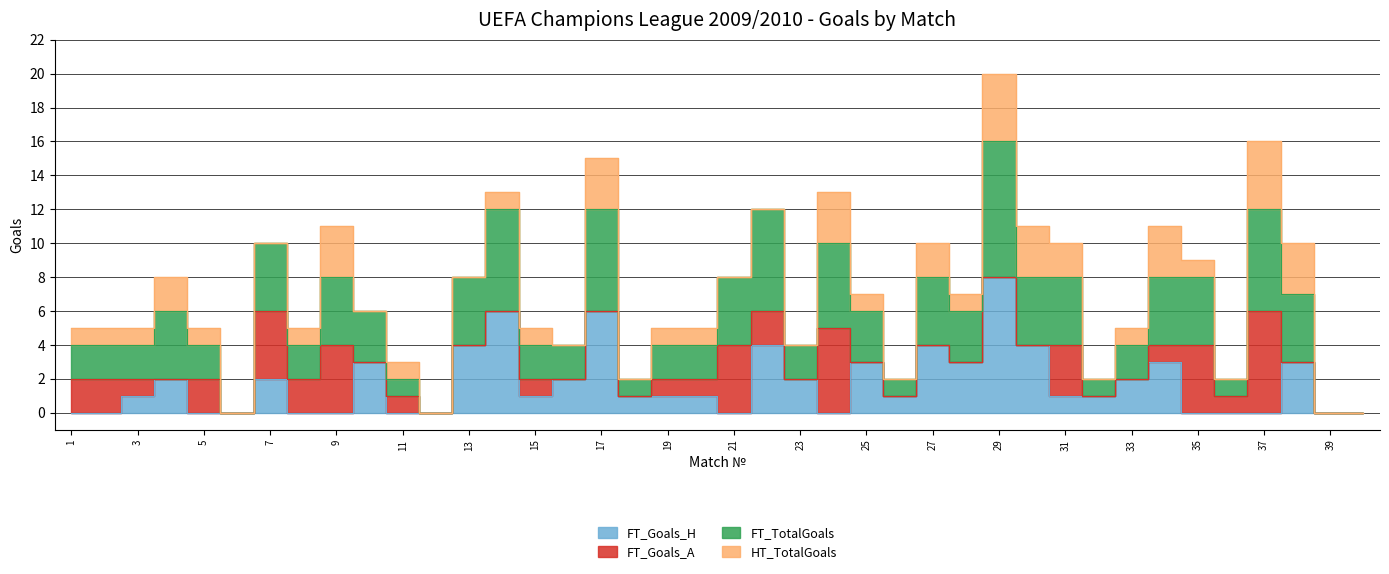

How many FT_Goals_H values are between 0 and 3?

33